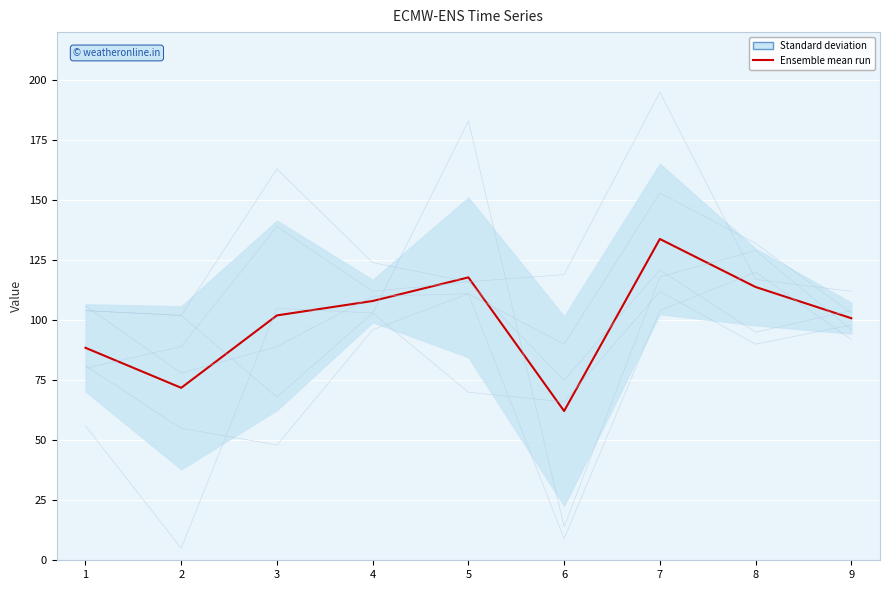

What is the difference between the second highest and minimum values?

55.7